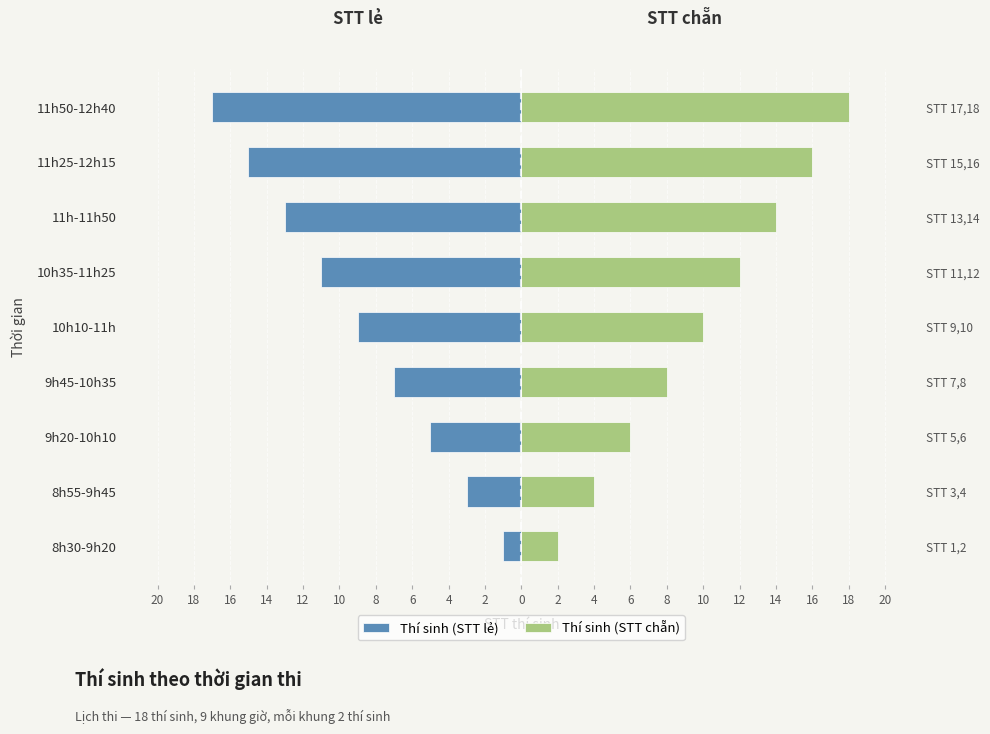

Between 9h20-10h10 and 11h-11h50, which is larger?

9h20-10h10